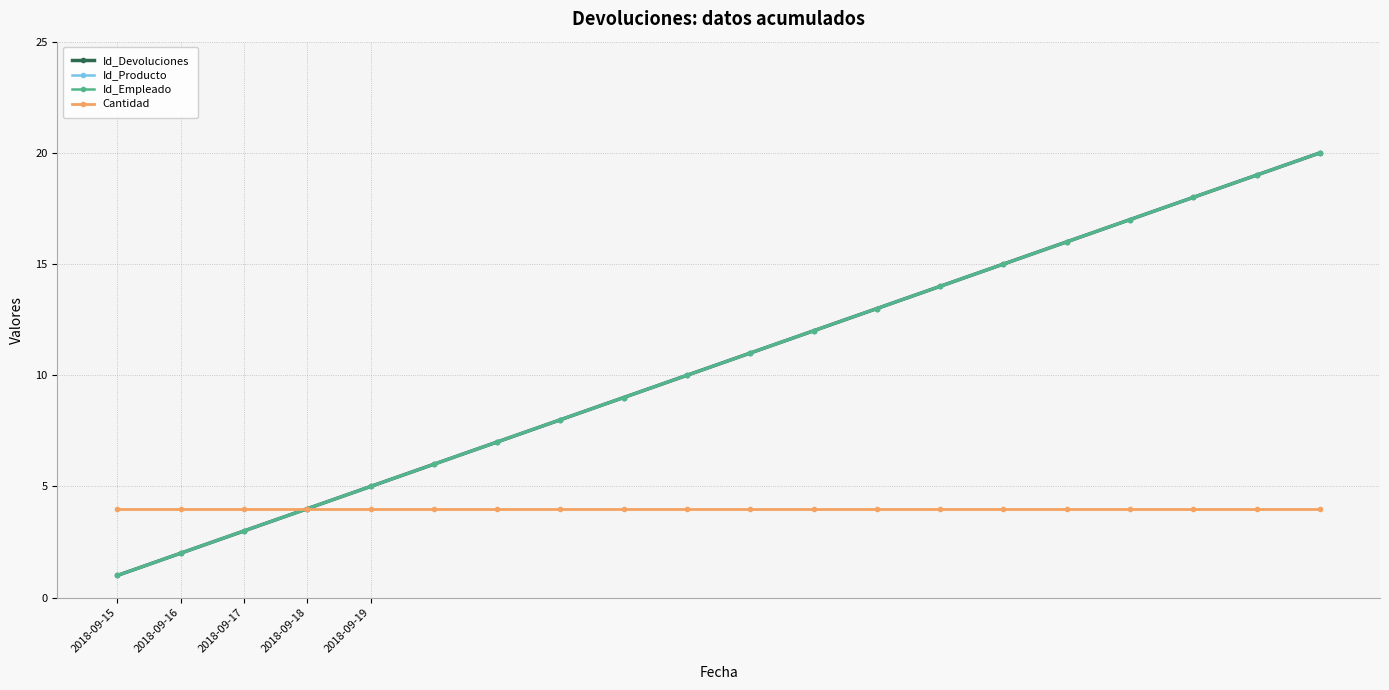

Is this an area chart (filled region under the line)?

No